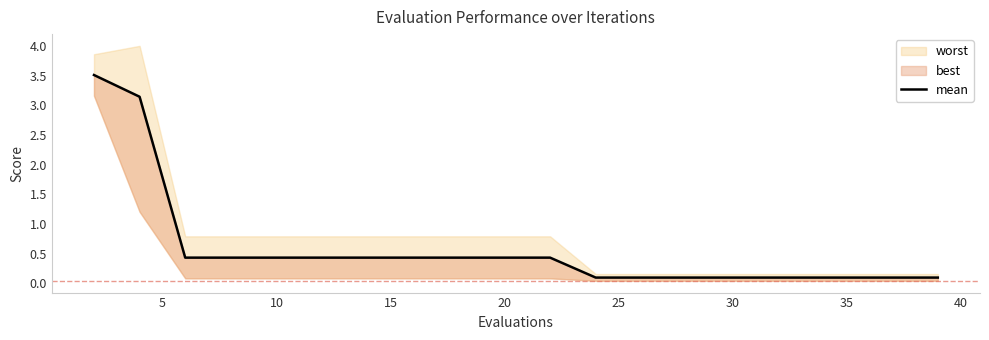

What value does the data have at 10?

0.4